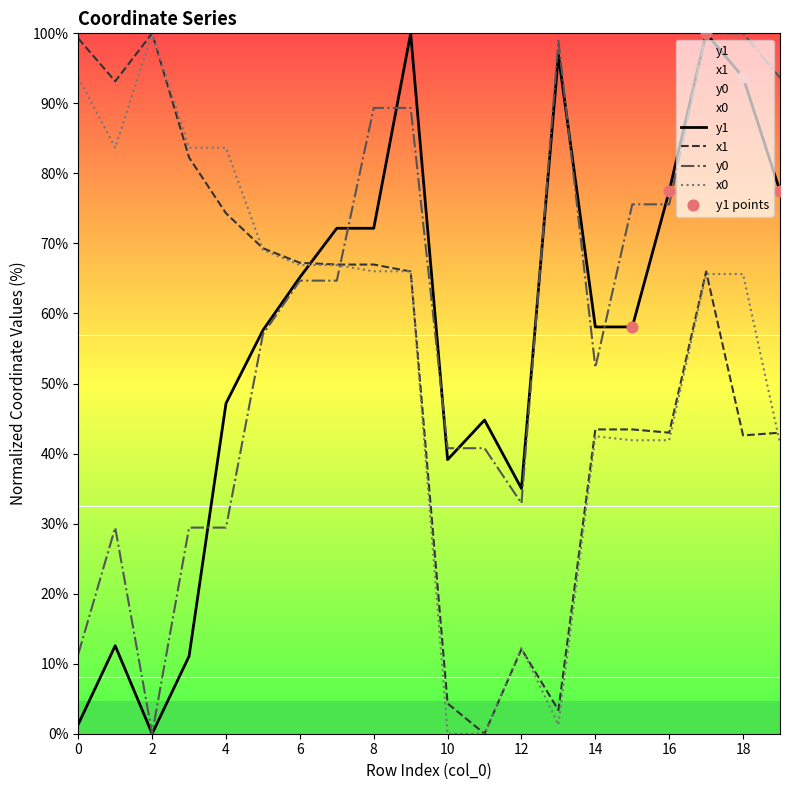

What are all the series names shown in the legend?

x1, y1, x0, y0